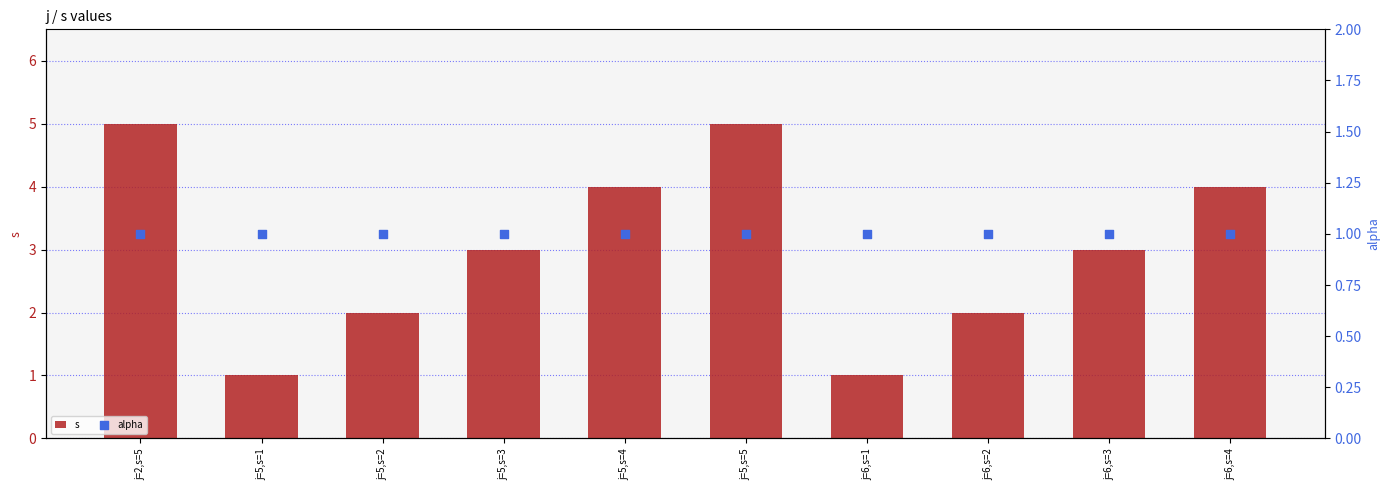

Which series reaches the maximum Y coordinate?

s